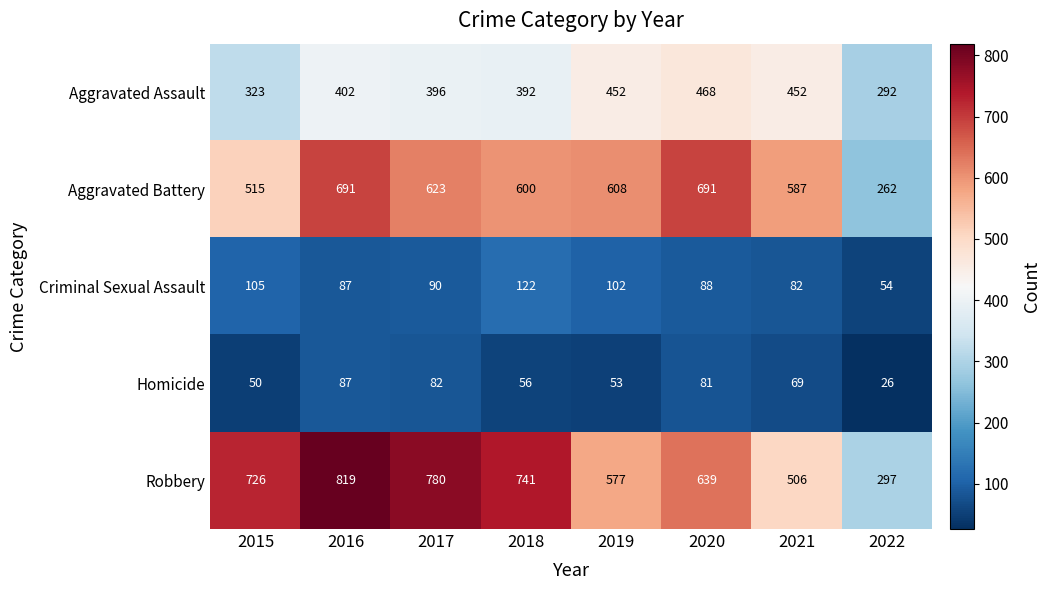

At 2022, list the series in order from largest to smallest.

Robbery, Aggravated Assault, Aggravated Battery, Criminal Sexual Assault, Homicide